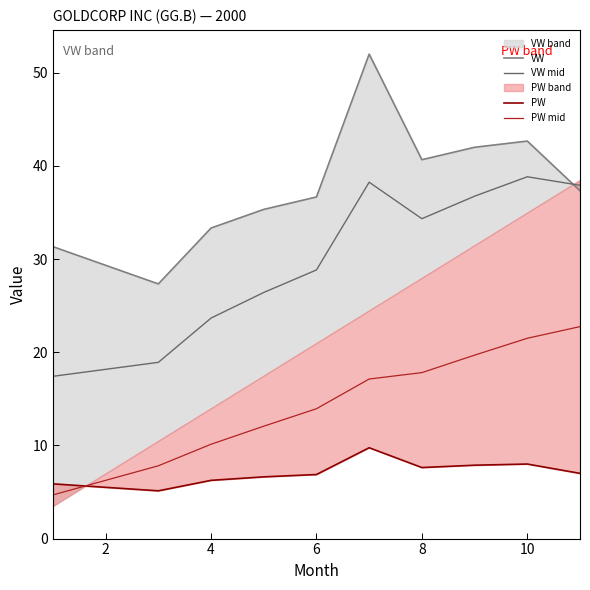

What is the lowest value of the VW mid series?

17.4